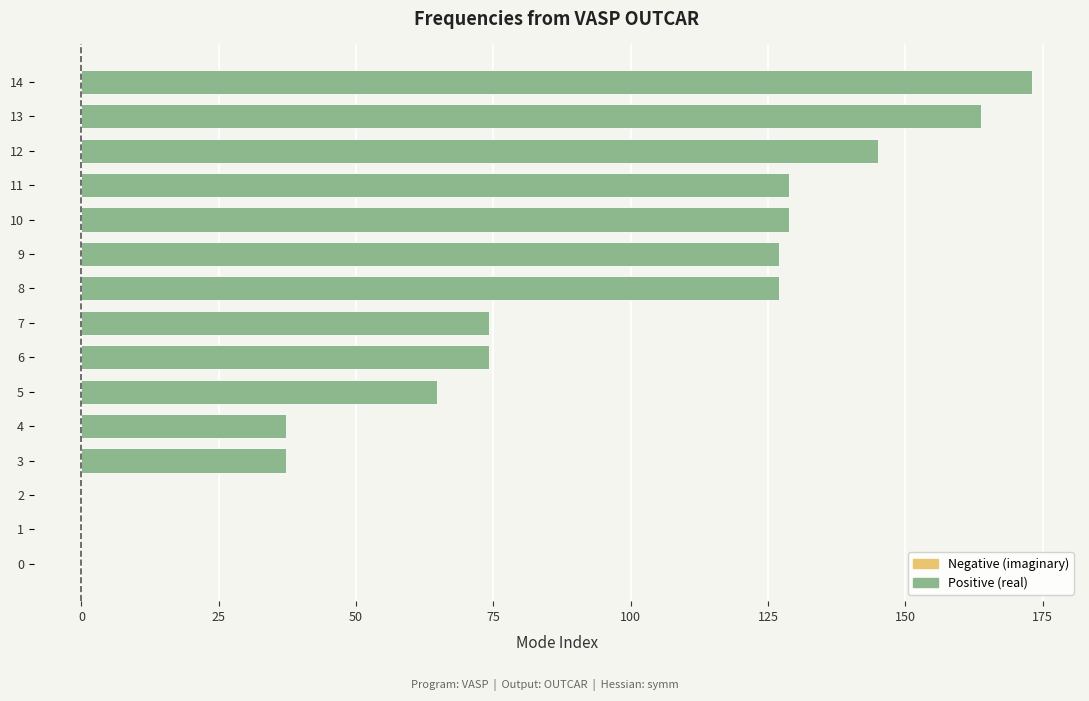

What is the sum of all values?

1280.7